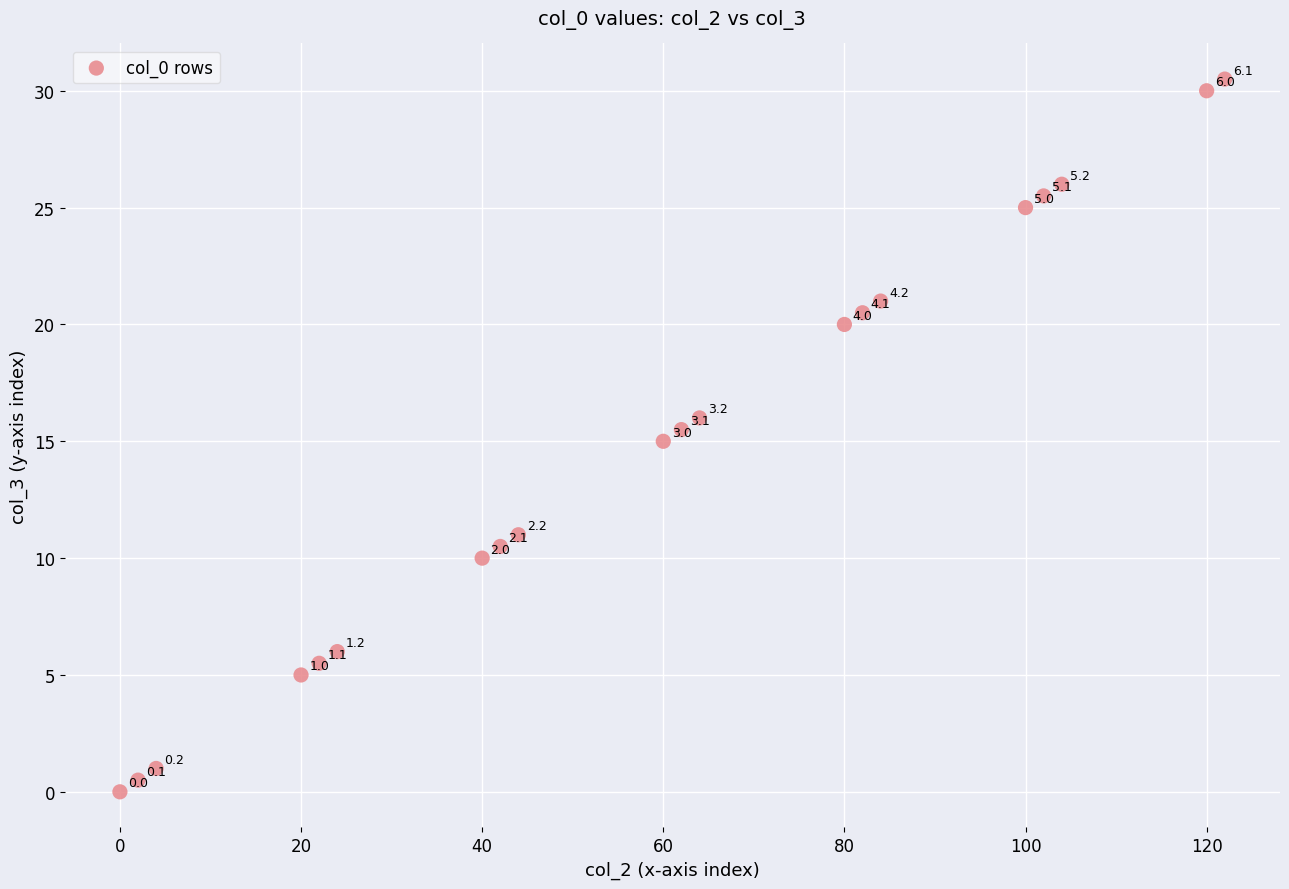

What is the range of Y values (max minus min)?

30.5